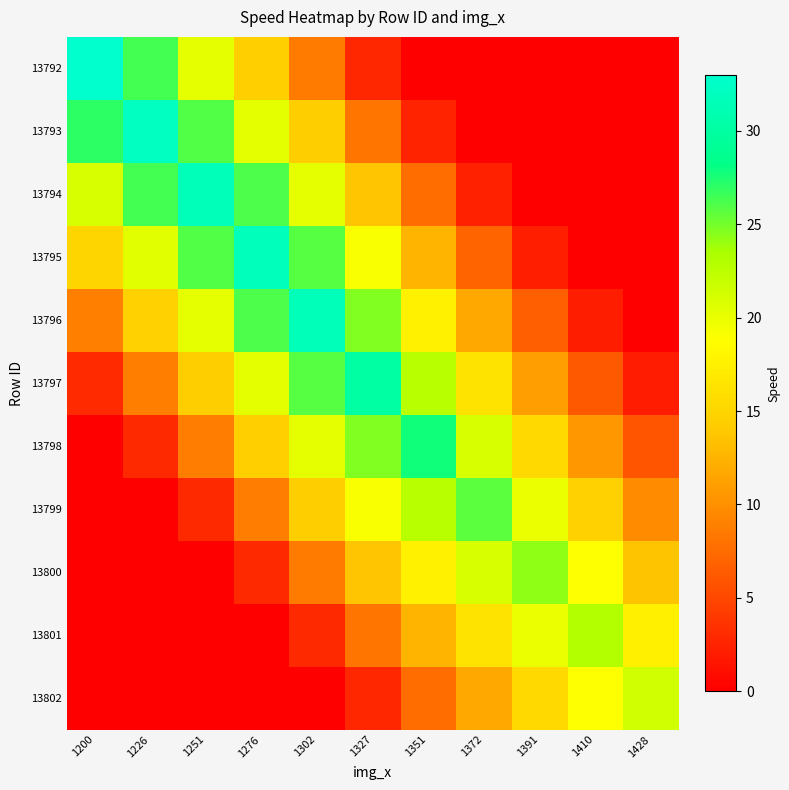

Which series has the widest spread of values?

13792